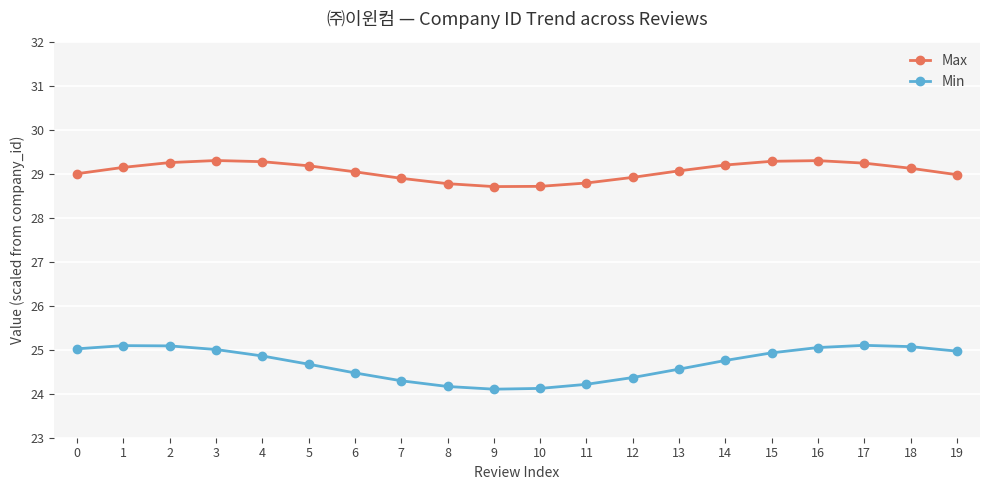

What is the minimum value shown in the chart?

24.1